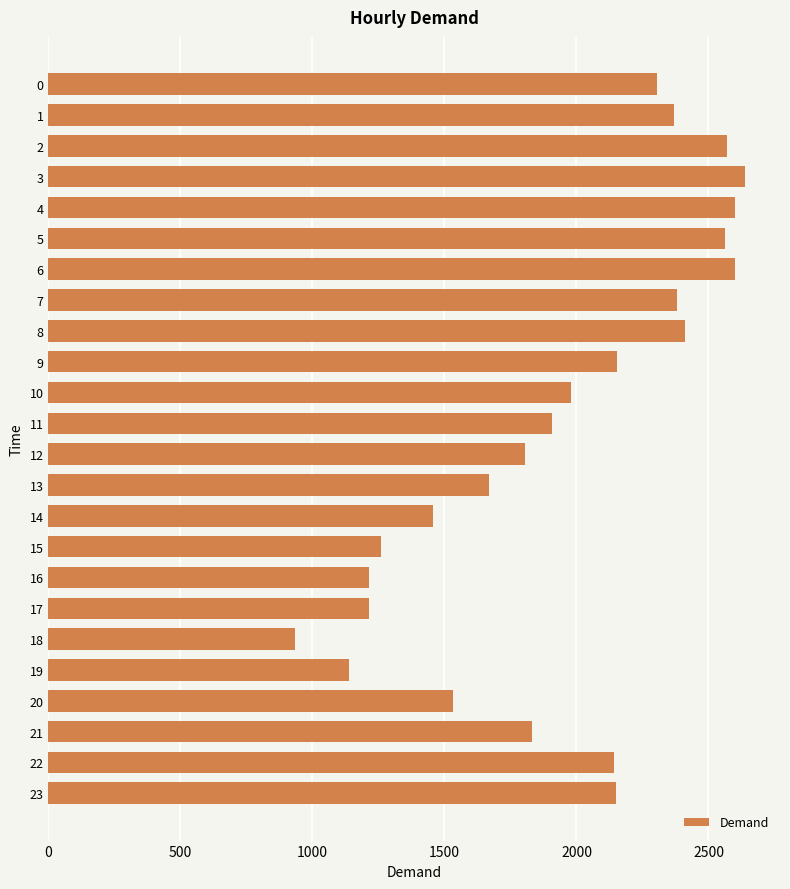

What is the value of the 4th bar from the top?

2639